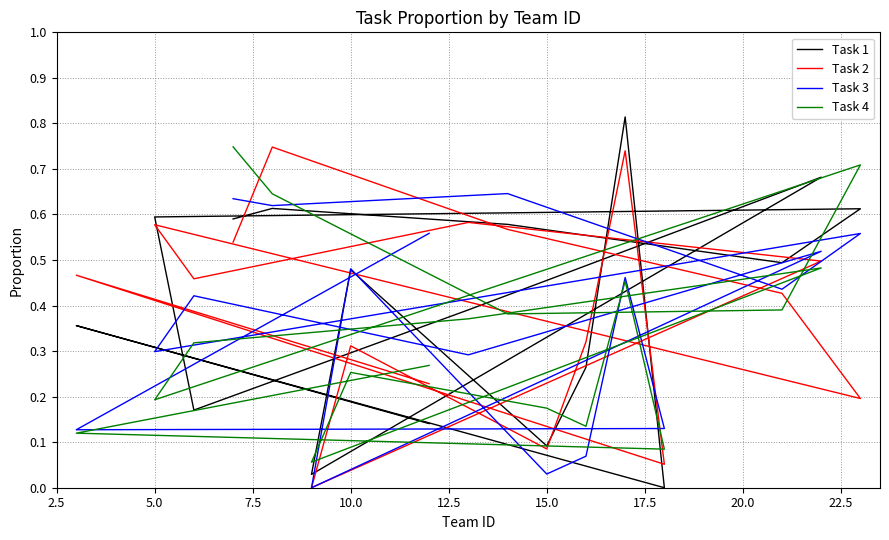

What is the average value of the Task 1 series?

0.4